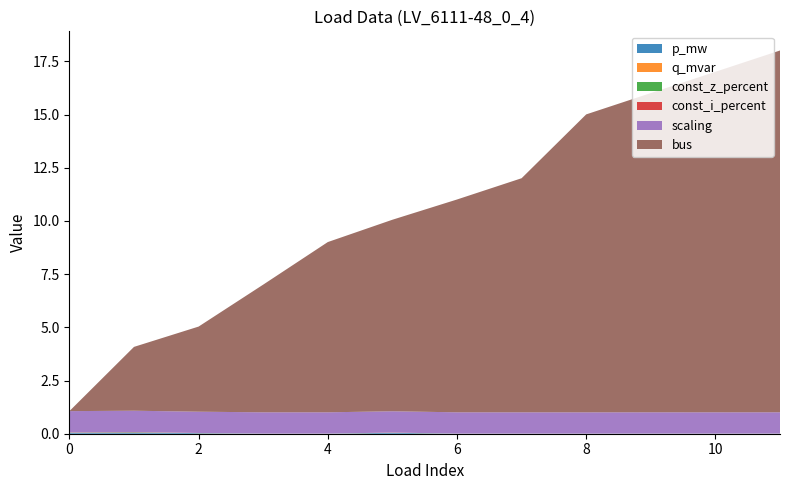

Reading left to right, transcribe all the data shown in this chart.

p_mw: 0=0.0	1=0.1	2=0.0	3=0.0	4=0.0	5=0.0	6=0.0	7=0.0	8=0.0	9=0.0	10=0.0	11=0.0
q_mvar: 0=0.0	1=0.0	2=0.0	3=0.0	4=0.0	5=0.0	6=0.0	7=0.0	8=0.0	9=0.0	10=0.0	11=0.0
const_z_percent: 0=0.0	1=0.0	2=0.0	3=0.0	4=0.0	5=0.0	6=0.0	7=0.0	8=0.0	9=0.0	10=0.0	11=0.0
const_i_percent: 0=0.0	1=0.0	2=0.0	3=0.0	4=0.0	5=0.0	6=0.0	7=0.0	8=0.0	9=0.0	10=0.0	11=0.0
scaling: 0=1.0	1=1.0	2=1.0	3=1.0	4=1.0	5=1.0	6=1.0	7=1.0	8=1.0	9=1.0	10=1.0	11=1.0
bus: 0=0.0	1=3.0	2=4.0	3=6.0	4=8.0	5=9.0	6=10.0	7=11.0	8=14.0	9=15.0	10=16.0	11=17.0